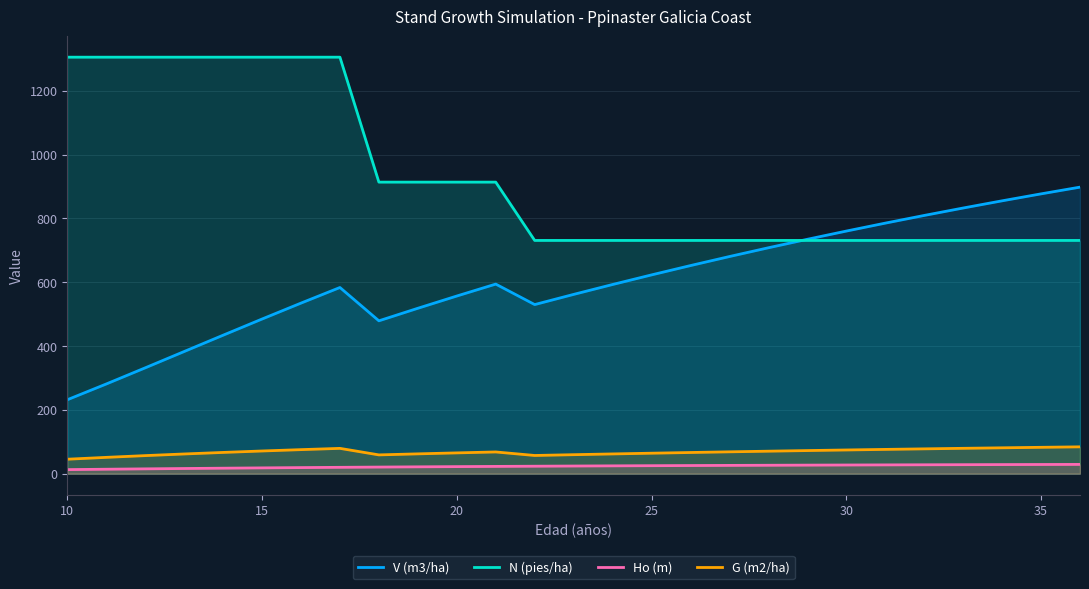

True or false: Ho (m) and N (pies/ha) cross at least once.

False